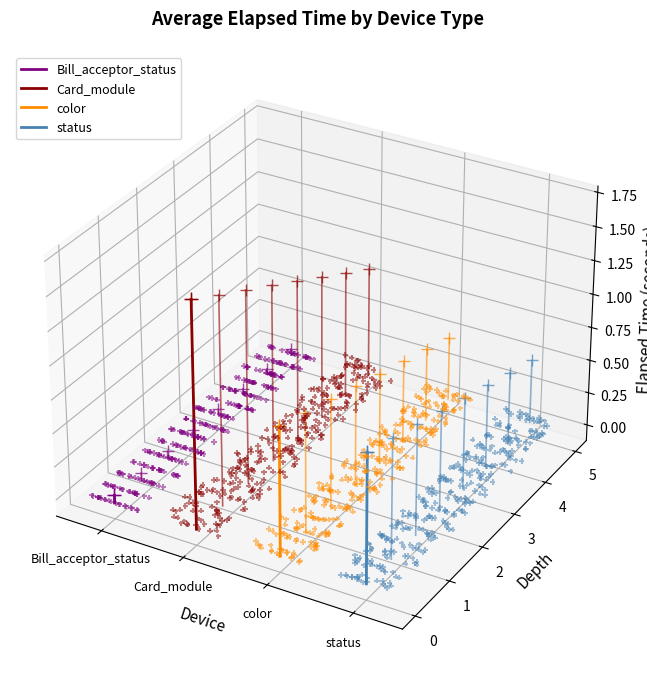

Which series has the widest spread of Y values?

Card_module